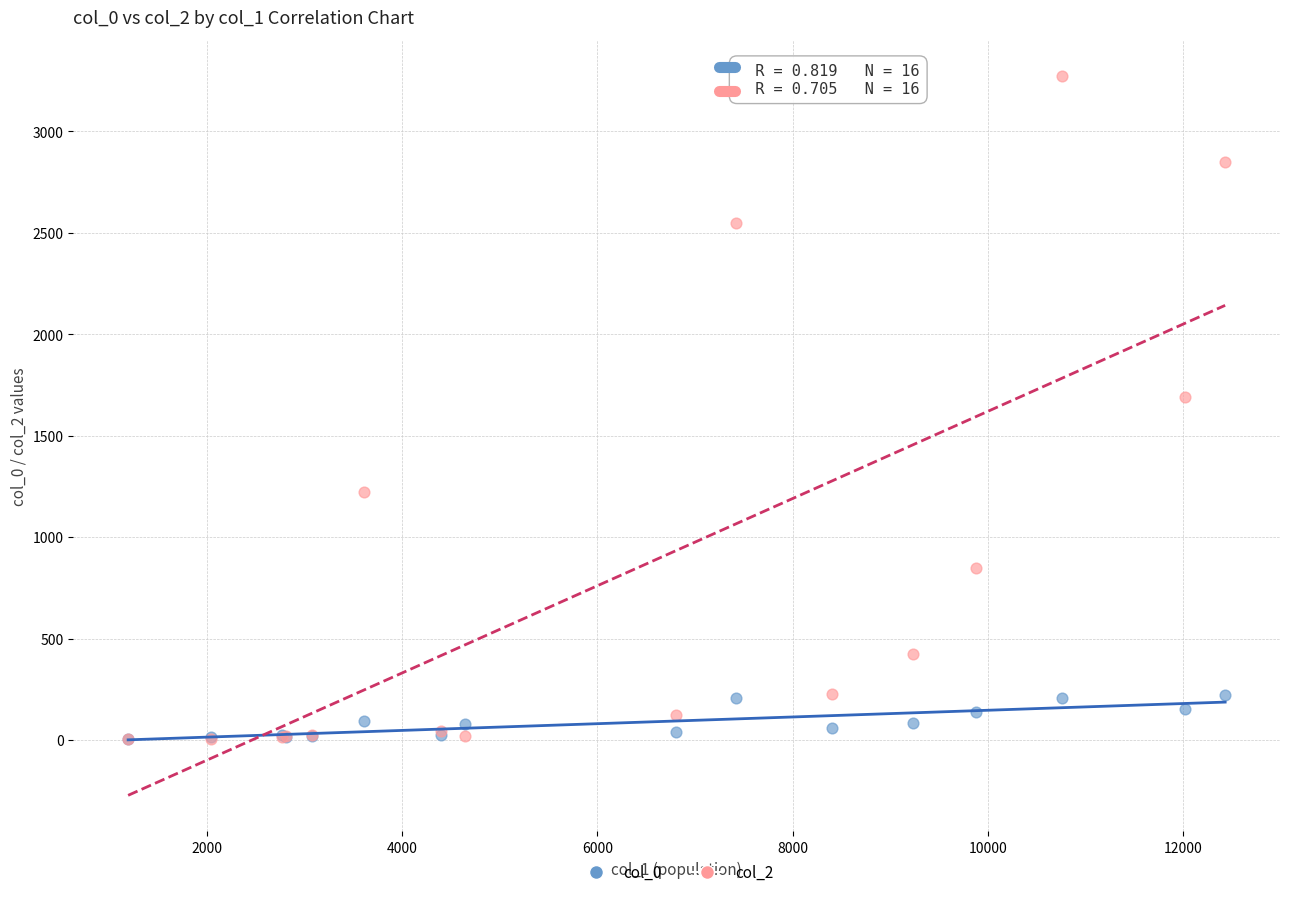

Across all series, what Y value is closest to 1638?

1690